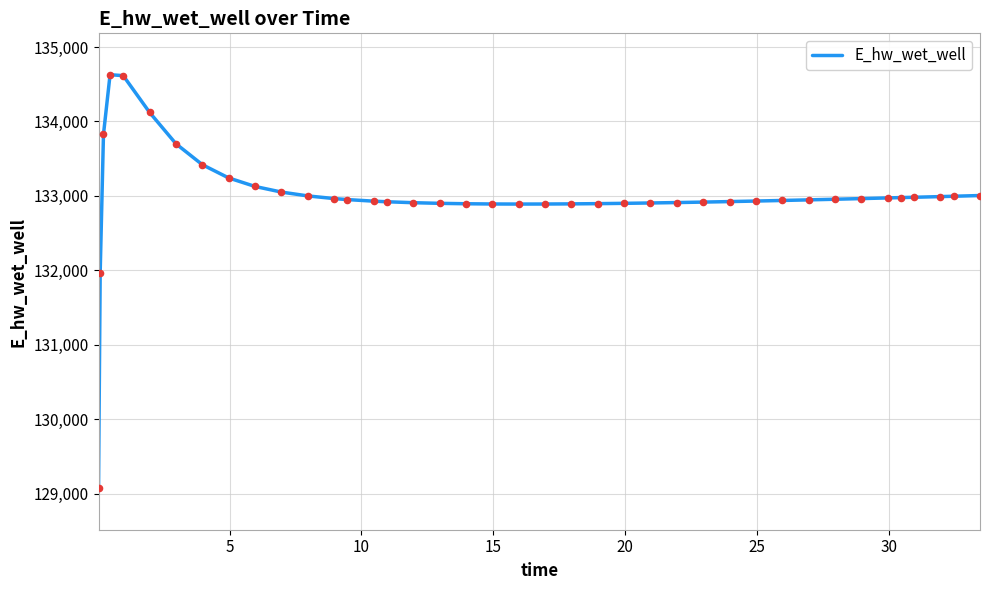

What is the greatest value displayed?

134628.0